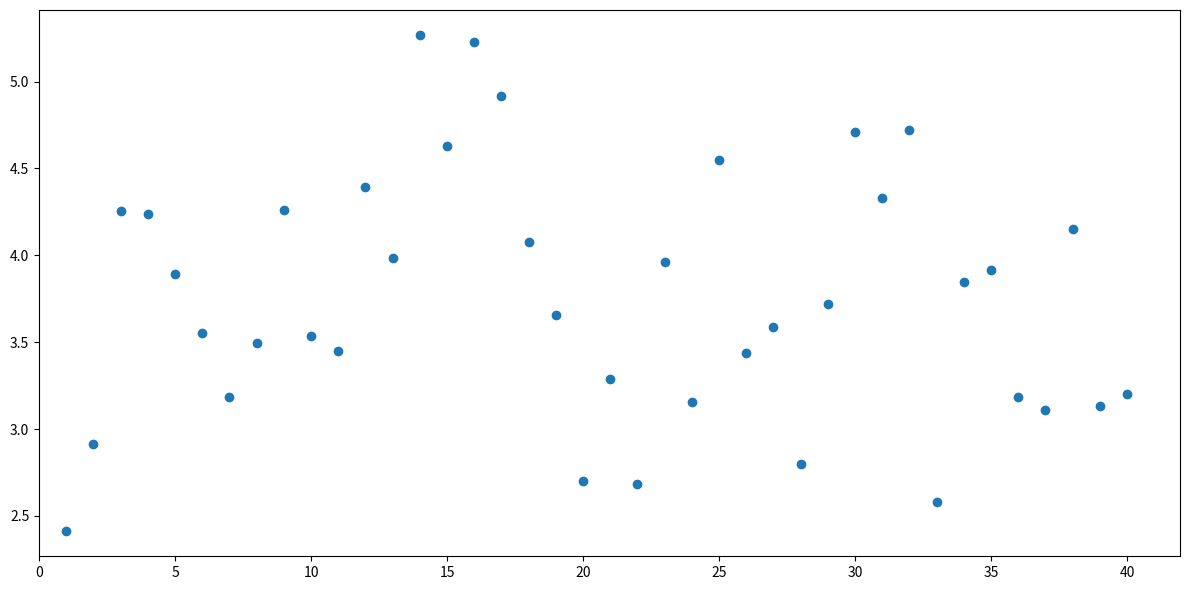

What is the range of X values (max minus min)?

39.0